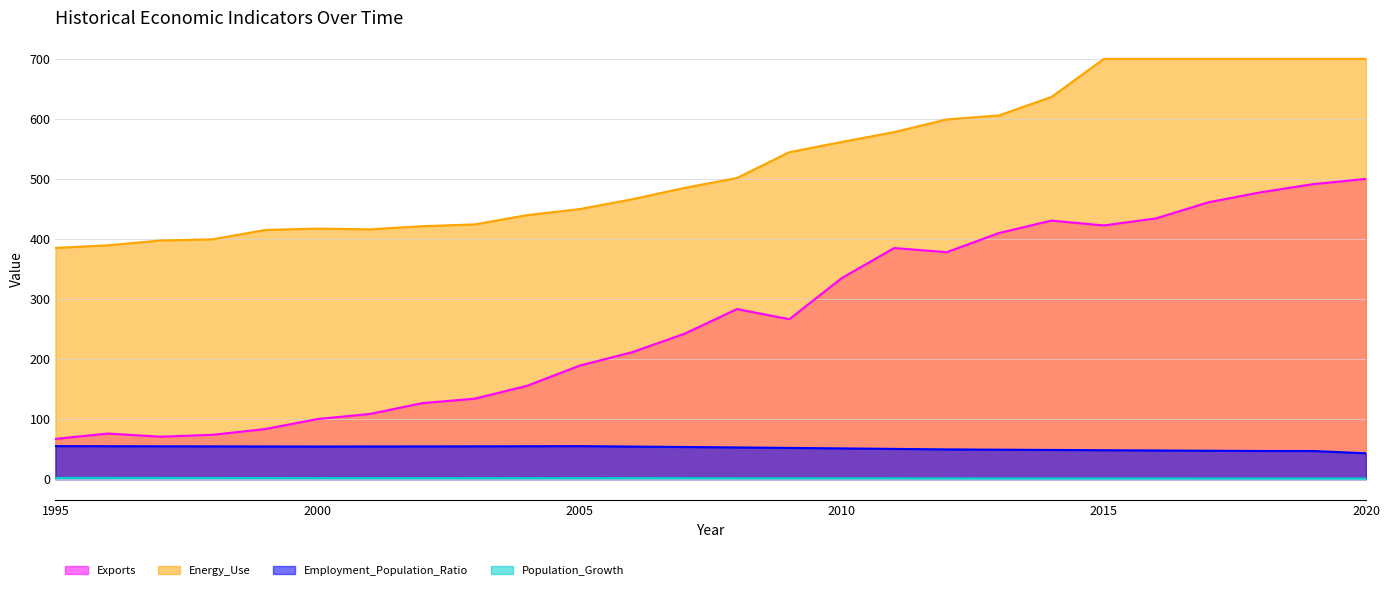

Reading left to right, extract all data points from this chart.

Exports: 66.9	75.8	70.6	73.7	83.3	100.0	108.5	126.5	133.9	155.5	189.0	211.3	242.1	283.2	266.4	334.8	384.9	377.9	409.9	430.6	422.5	434.4	461.2	477.9	491.4	500.0
Employment_Population_Ratio: 54.9	54.8	54.6	54.5	54.3	54.2	54.3	54.4	54.5	54.7	54.9	54.2	53.5	52.7	51.9	51.1	50.3	49.4	49.0	48.5	48.1	47.6	47.2	46.8	46.7	43.0
Energy_Use: 385.1	389.4	397.4	399.5	415.0	417.3	416.0	421.3	424.3	439.7	449.8	466.1	485.1	501.6	544.6	561.7	578.0	599.2	605.8	636.6	700.0	700.0	700.0	700.0	700.0	700.0
Population_Growth: 1.9	1.9	1.9	1.8	1.8	1.8	1.7	1.7	1.7	1.6	1.6	1.5	1.5	1.5	1.4	1.4	1.3	1.2	1.2	1.1	1.1	1.1	1.1	1.0	1.0	1.0